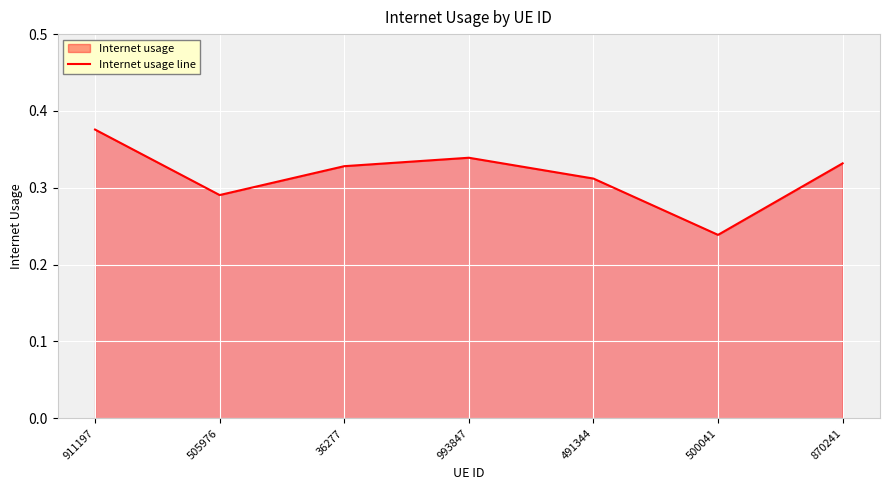

Reading left to right, list all the values displayed in this chart.

911197=0.4	505976=0.3	36277=0.3	993847=0.3	491344=0.3	500041=0.2	870241=0.3